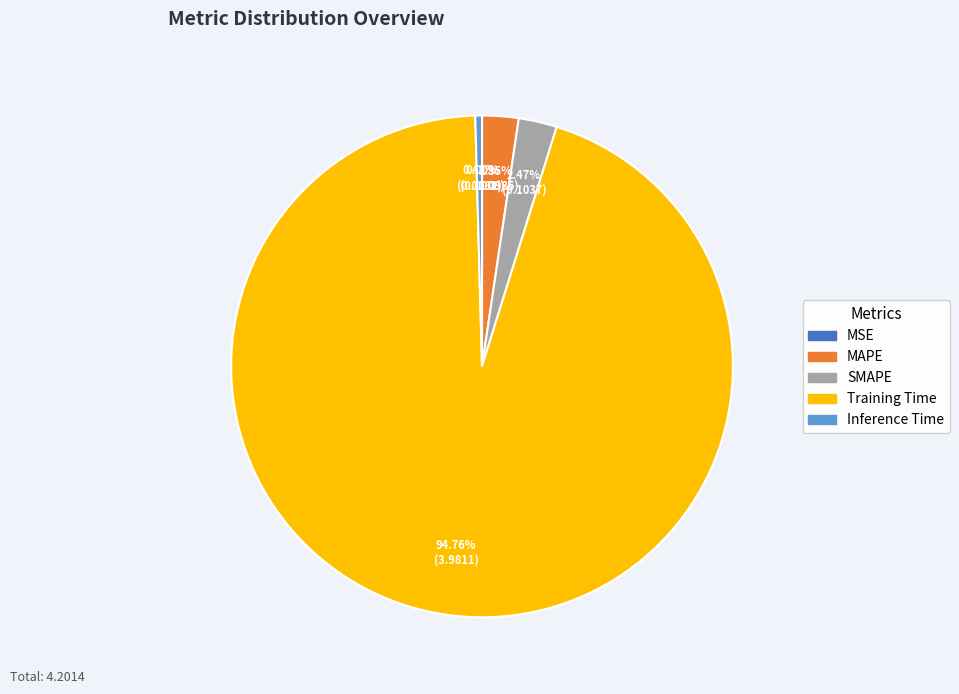

Between Inference Time and MAPE, which is larger?

MAPE